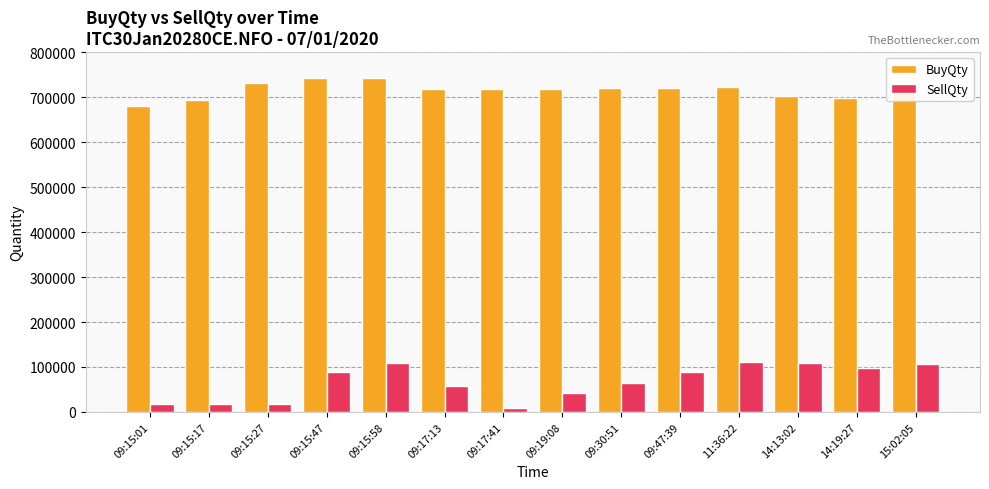

Read the BuyQty value at 09:15:17.

693600